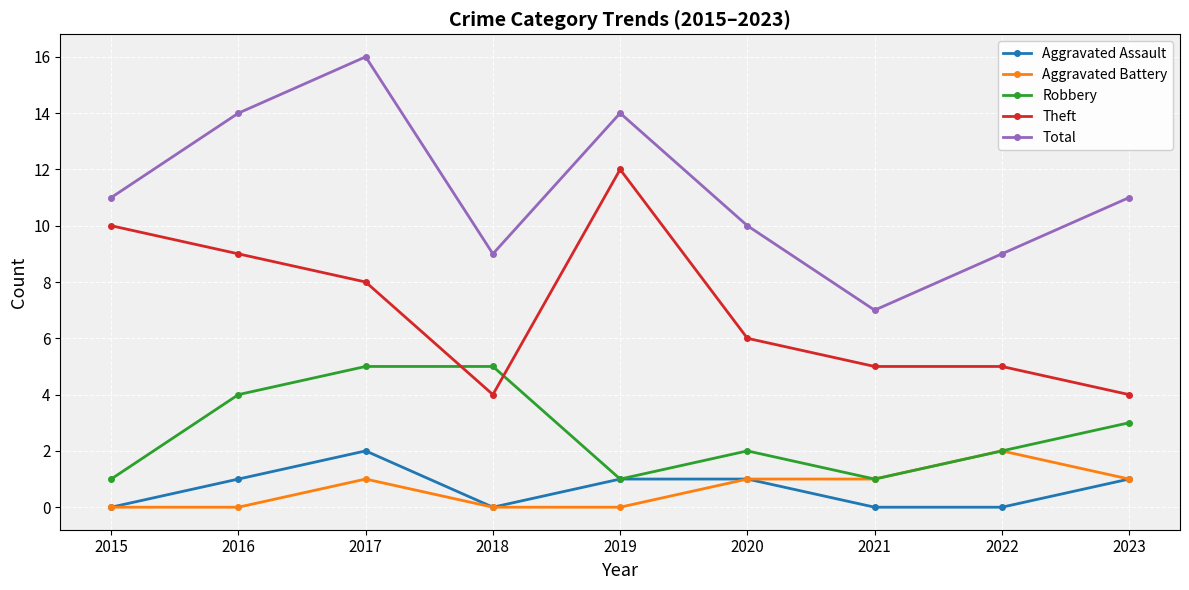

Reading left to right, what are all the values shown in this chart?

Aggravated Assault: 2015=0	2016=1	2017=2	2018=0	2019=1	2020=1	2021=0	2022=0	2023=1
Aggravated Battery: 2015=0	2016=0	2017=1	2018=0	2019=0	2020=1	2021=1	2022=2	2023=1
Robbery: 2015=1	2016=4	2017=5	2018=5	2019=1	2020=2	2021=1	2022=2	2023=3
Theft: 2015=10	2016=9	2017=8	2018=4	2019=12	2020=6	2021=5	2022=5	2023=4
Total: 2015=11	2016=14	2017=16	2018=9	2019=14	2020=10	2021=7	2022=9	2023=11